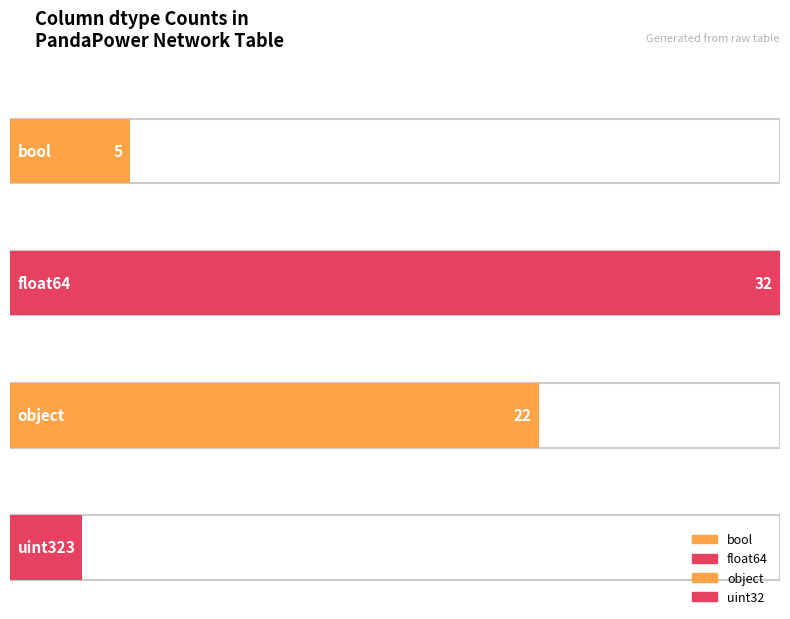

What is the maximum value shown in the chart?

32